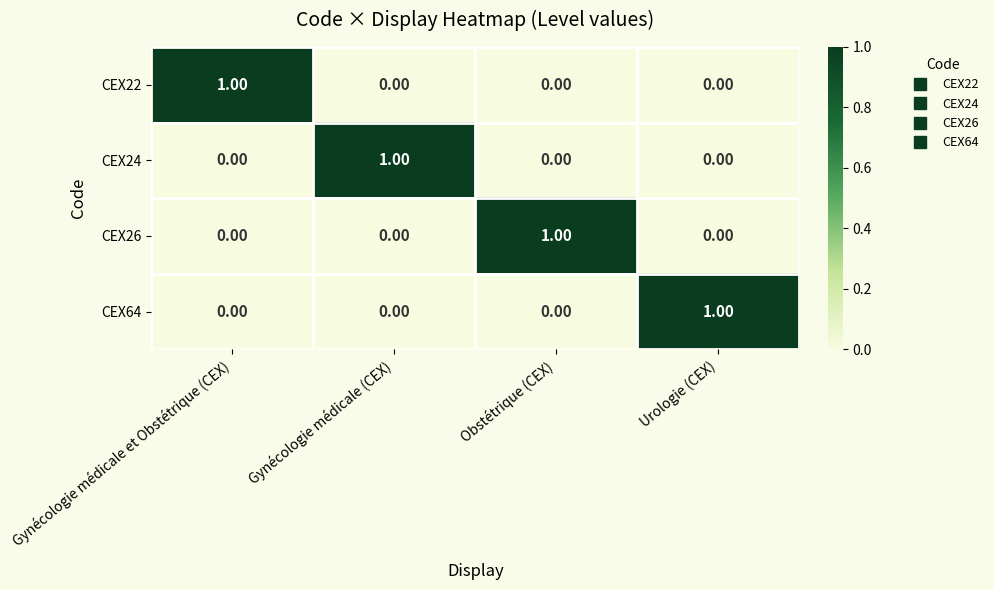

At how many categories does at least one series exceed 0?

4